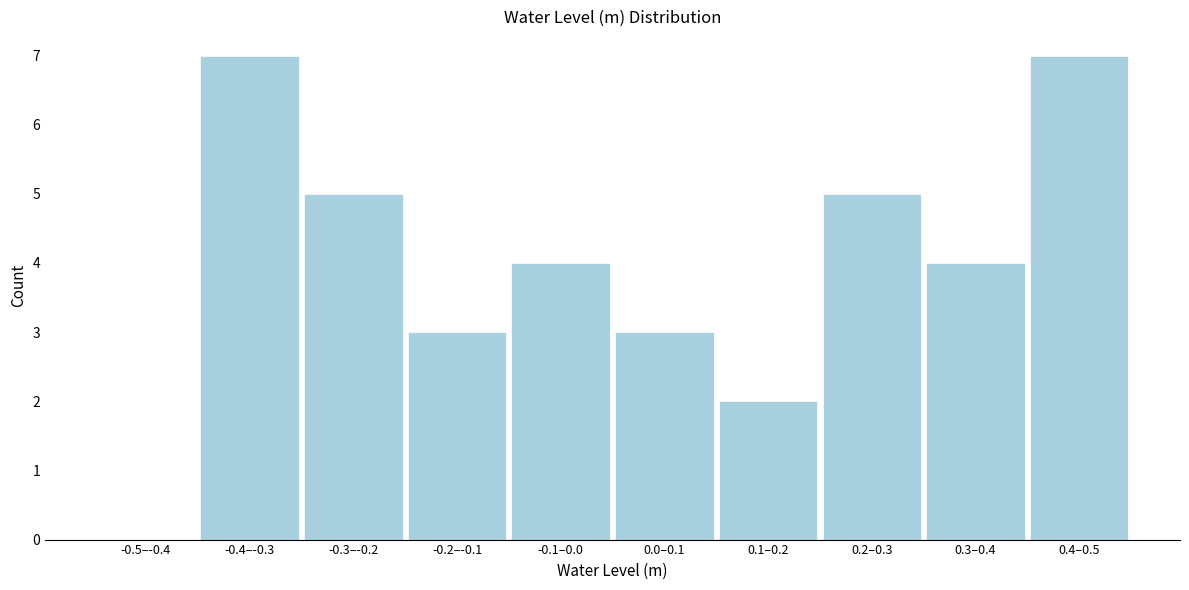

Reading left to right, transcribe all the data shown in this chart.

-0.5–-0.4=0	-0.4–-0.3=7	-0.3–-0.2=5	-0.2–-0.1=3	-0.1–0.0=4	0.0–0.1=3	0.1–0.2=2	0.2–0.3=5	0.3–0.4=4	0.4–0.5=7